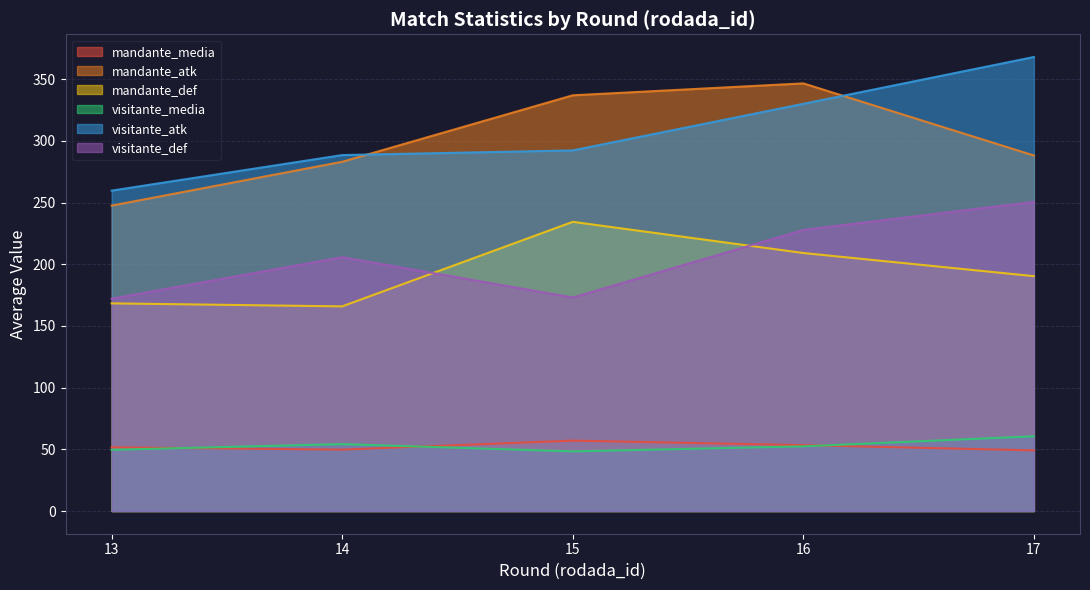

What is the total value across all series at 13?

949.1